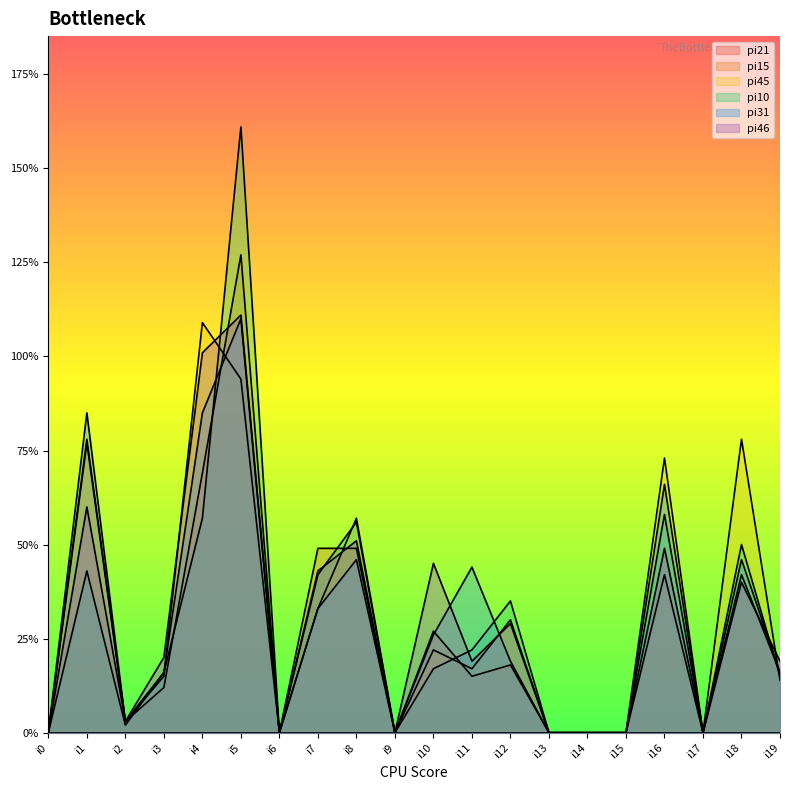

What is the difference between the second highest and minimum values in the pi31 series?

85